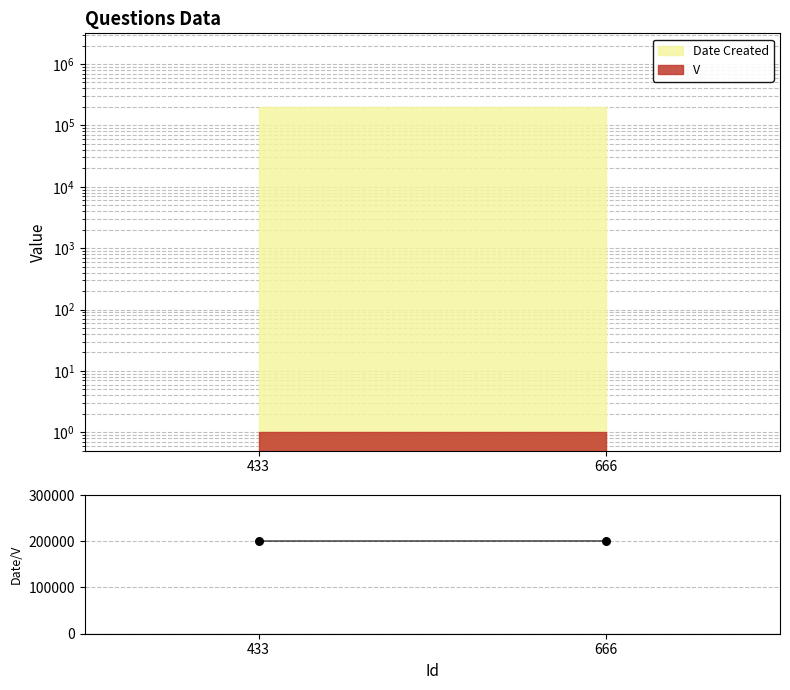

Which has a higher value, 666 or 433?

666